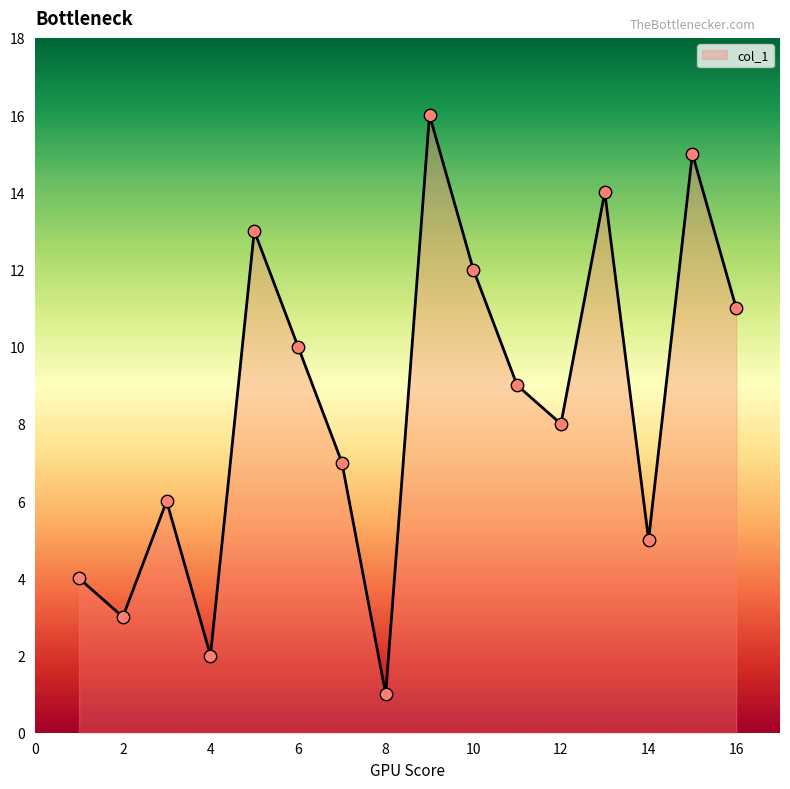

What is the difference between the maximum and minimum values?

15